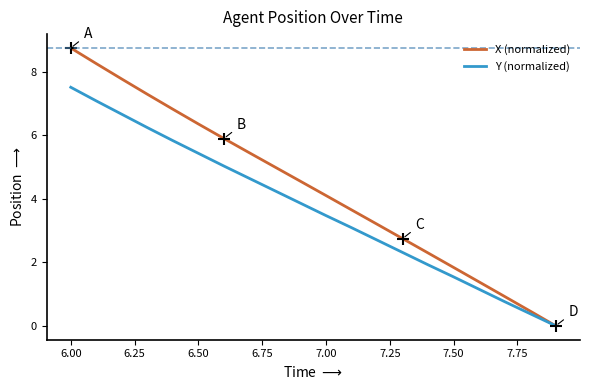

What is the maximum value shown in the chart?

8.7